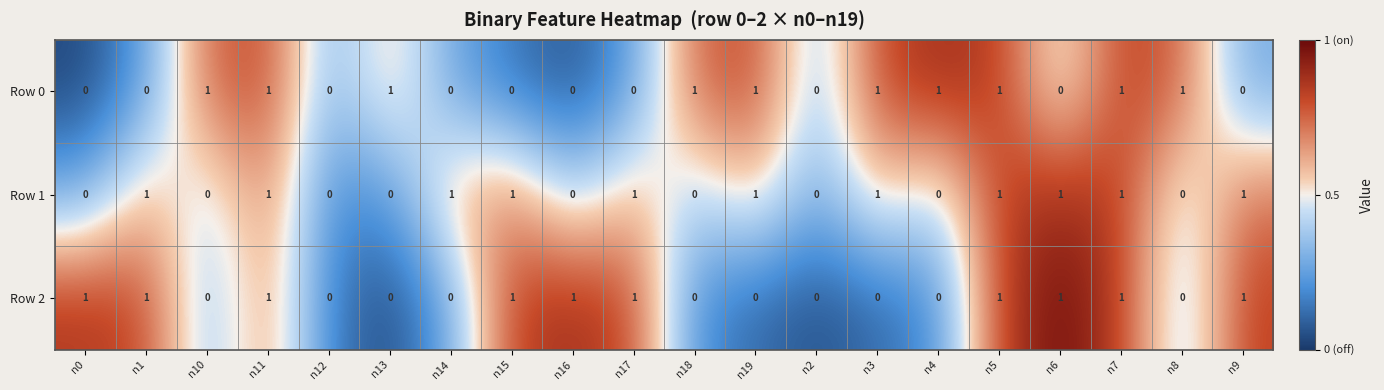

Which series has the largest total across all categories?

Row 1